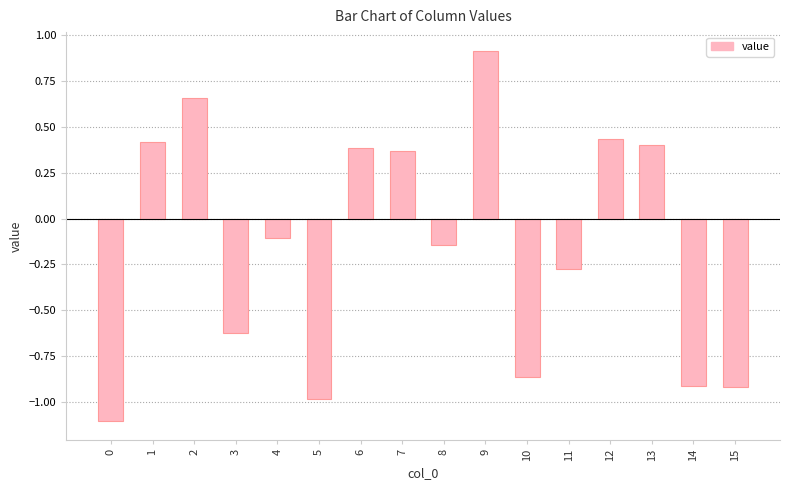

Is it true that the value at 15 is -0.9?

True